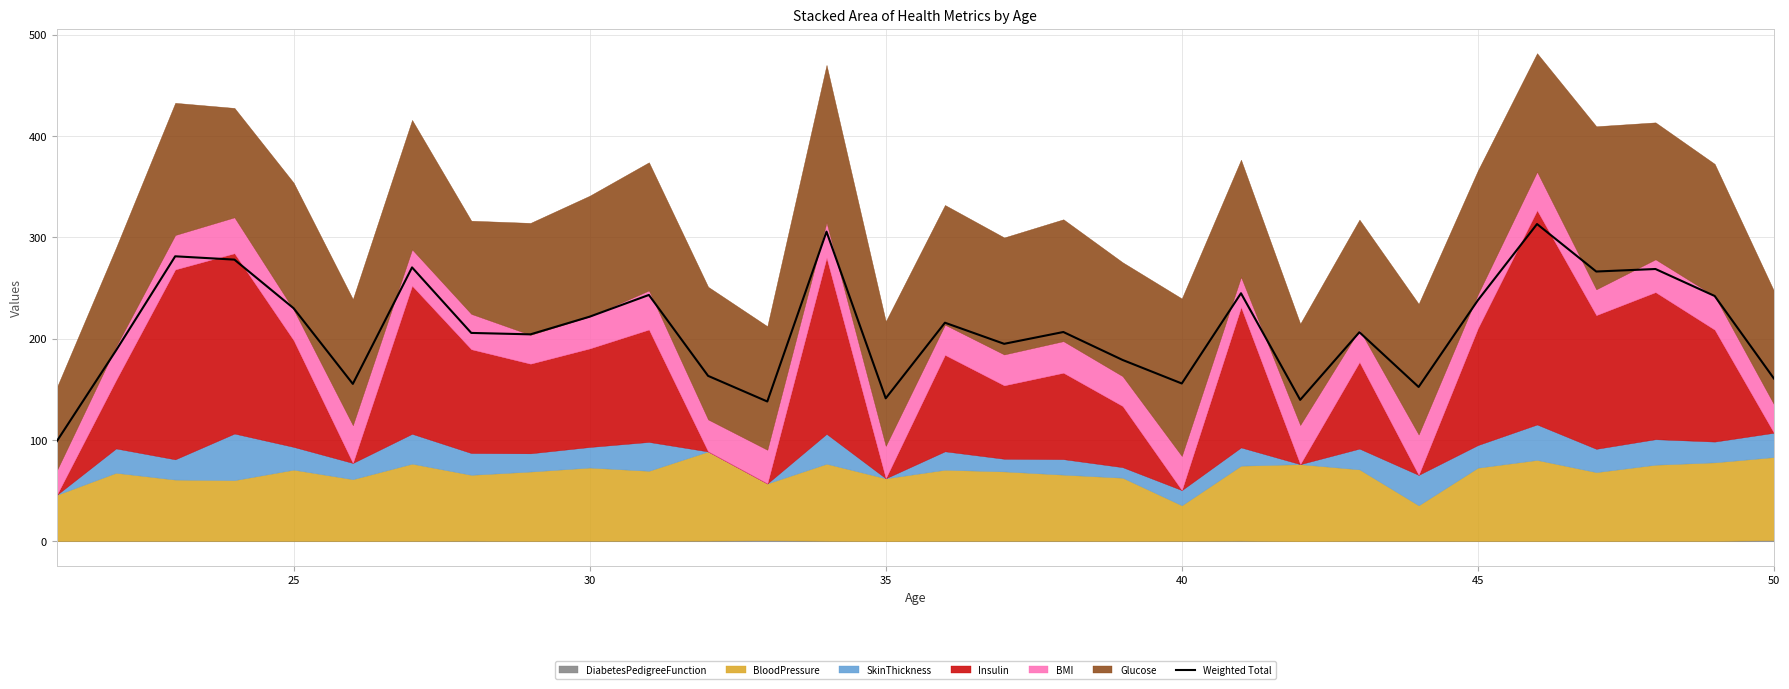

What is the smallest value displayed?

98.8